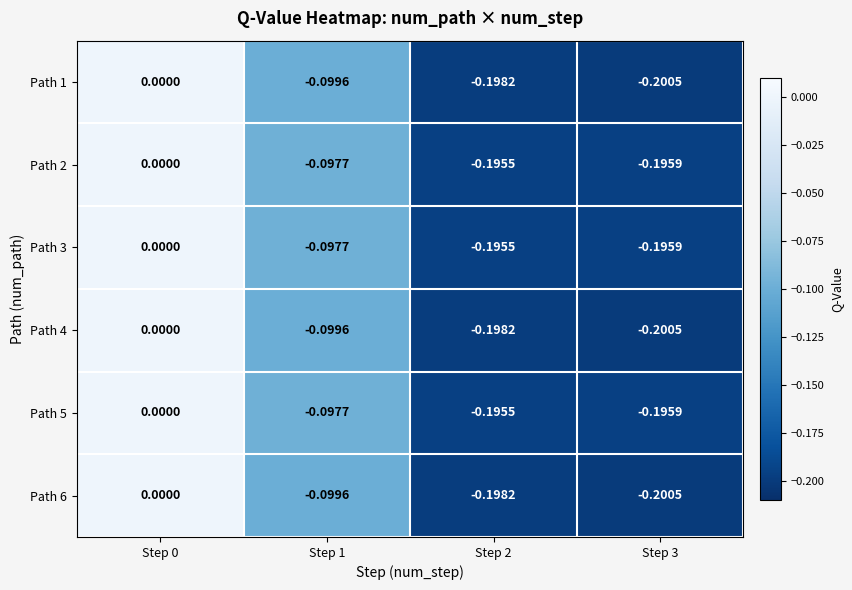

Is the value of Path 1 at Step 3 greater than the value of Path 4 at Step 2?

No